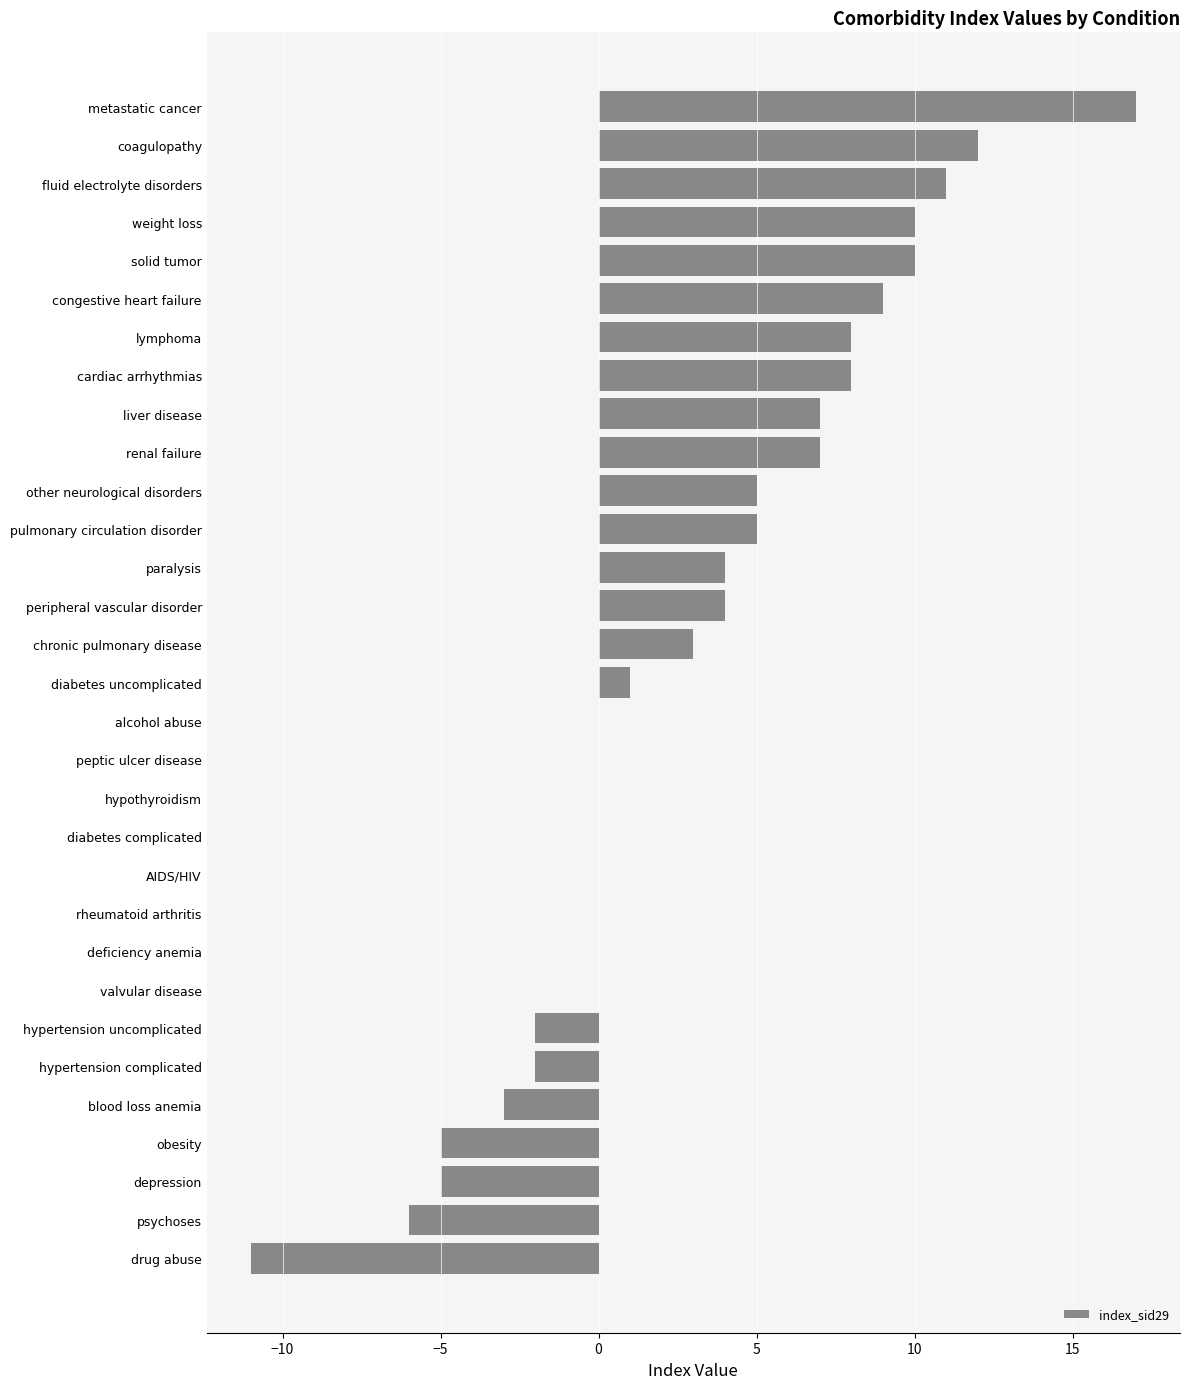

What is the change in value from coagulopathy to valvular disease?

-12